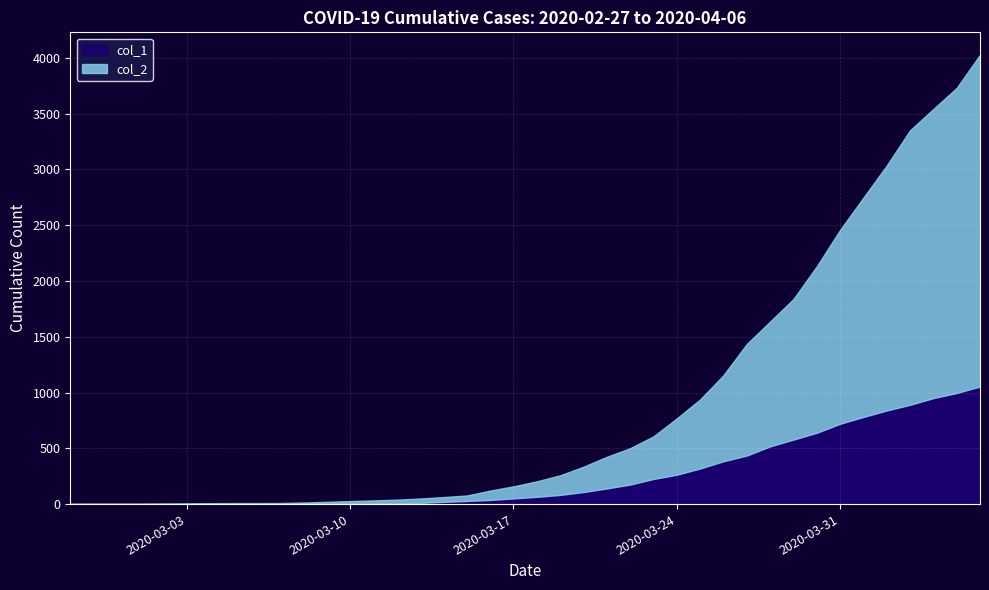

The value of col_1 at 2020-03-05 is 0. True or false?

True